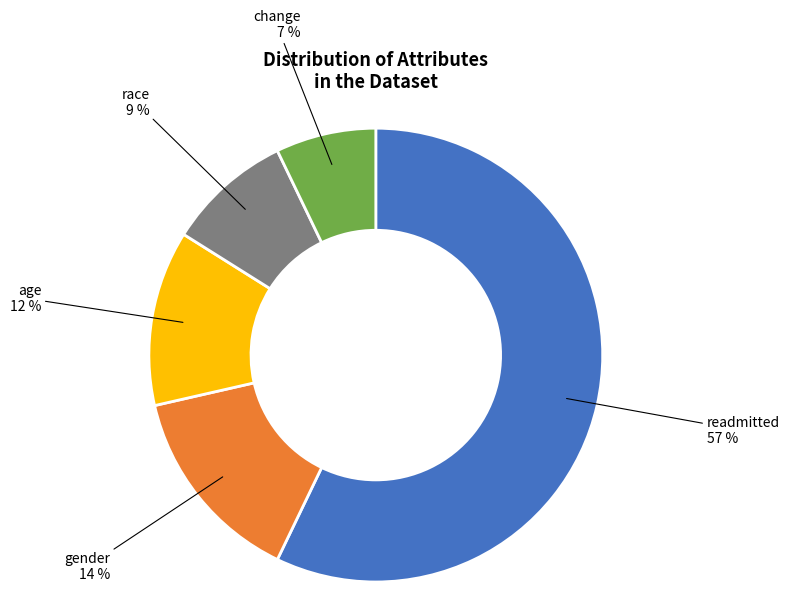

To the nearest percent, what is the average slice percentage?

20%